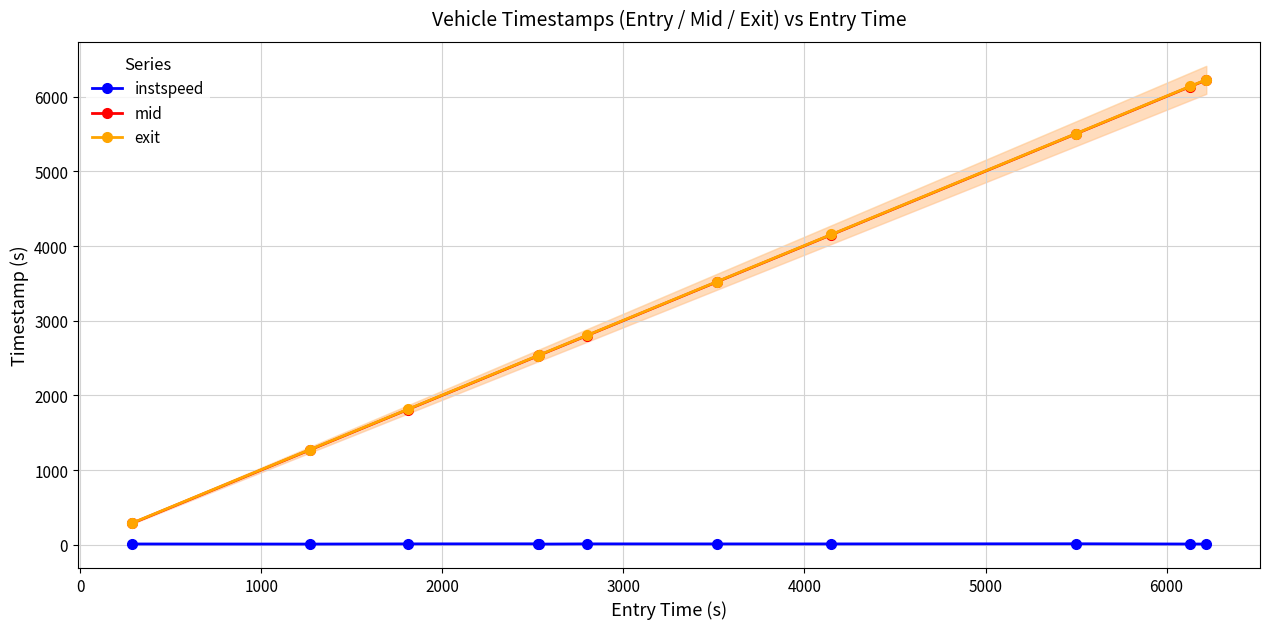

True or false: instspeed and exit cross at least once.

False